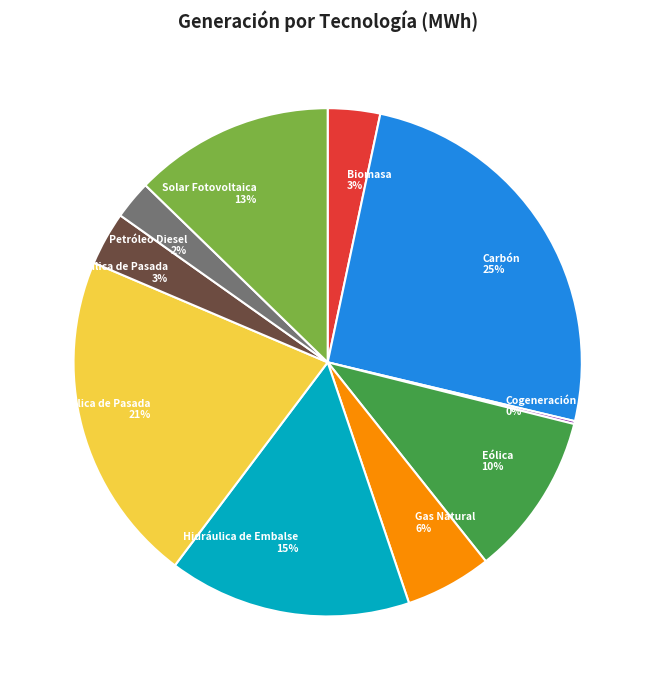

To the nearest percent, what is the average slice percentage?

10%